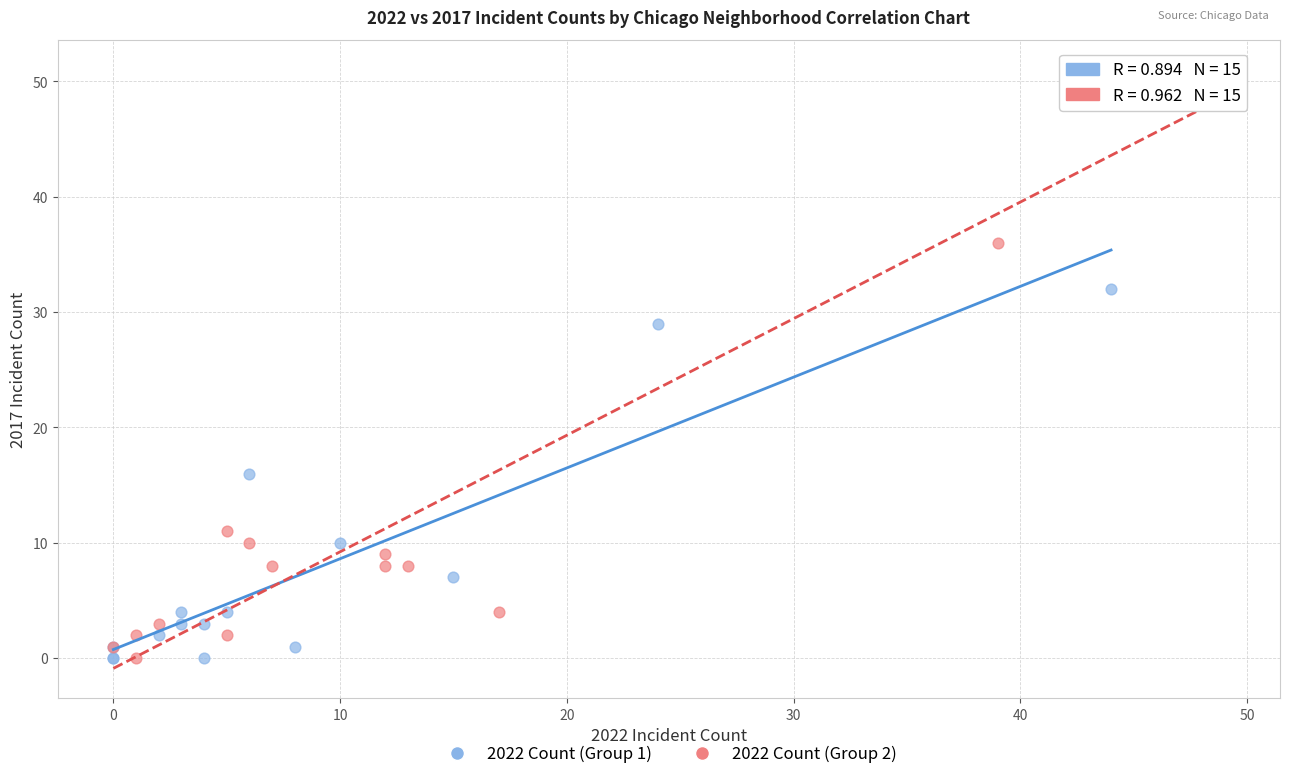

Which series has the widest spread of Y values?

2022 Count (Group 2)